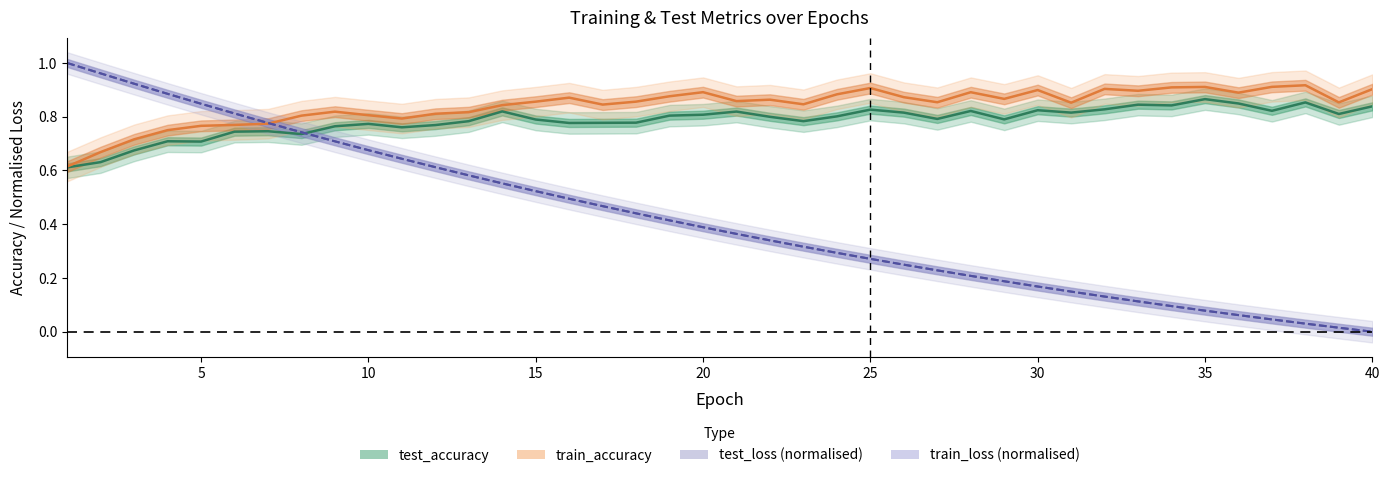

Which series ends up on top after the final intersection of train_loss (normalised) and train_accuracy?

train_accuracy